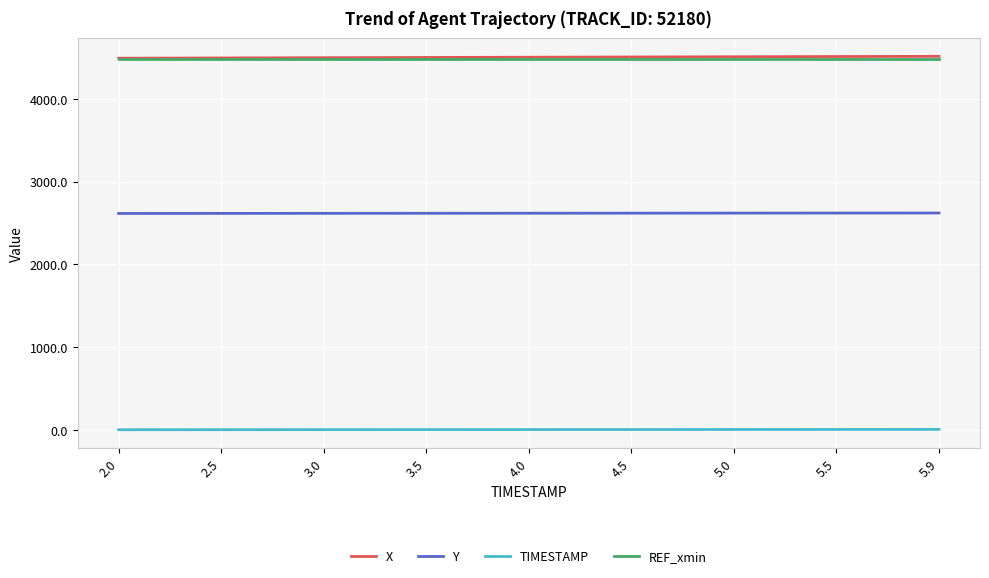

Is the value of X at 2.0 greater than the value of TIMESTAMP at 5.5?

Yes